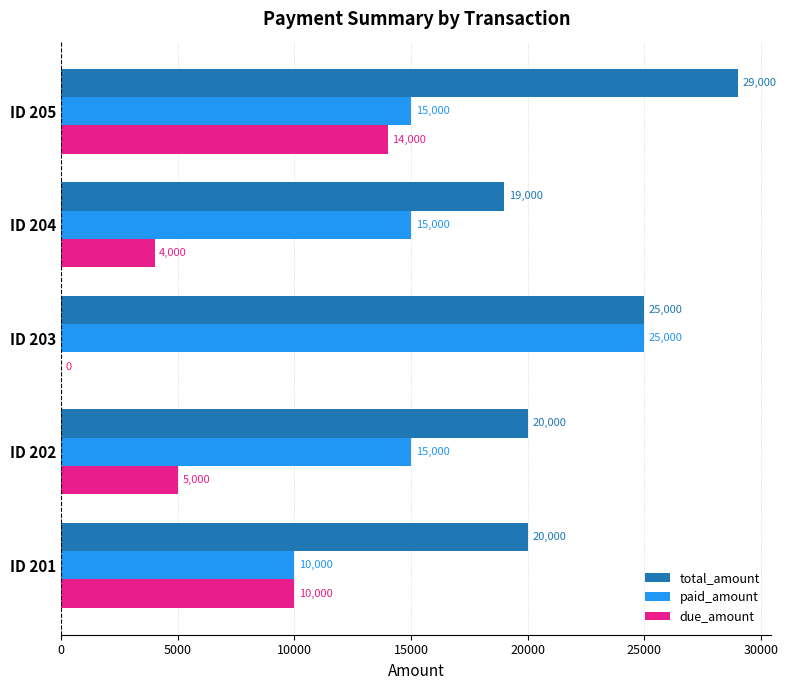

Which category has the highest value in the paid_amount series?

ID 203